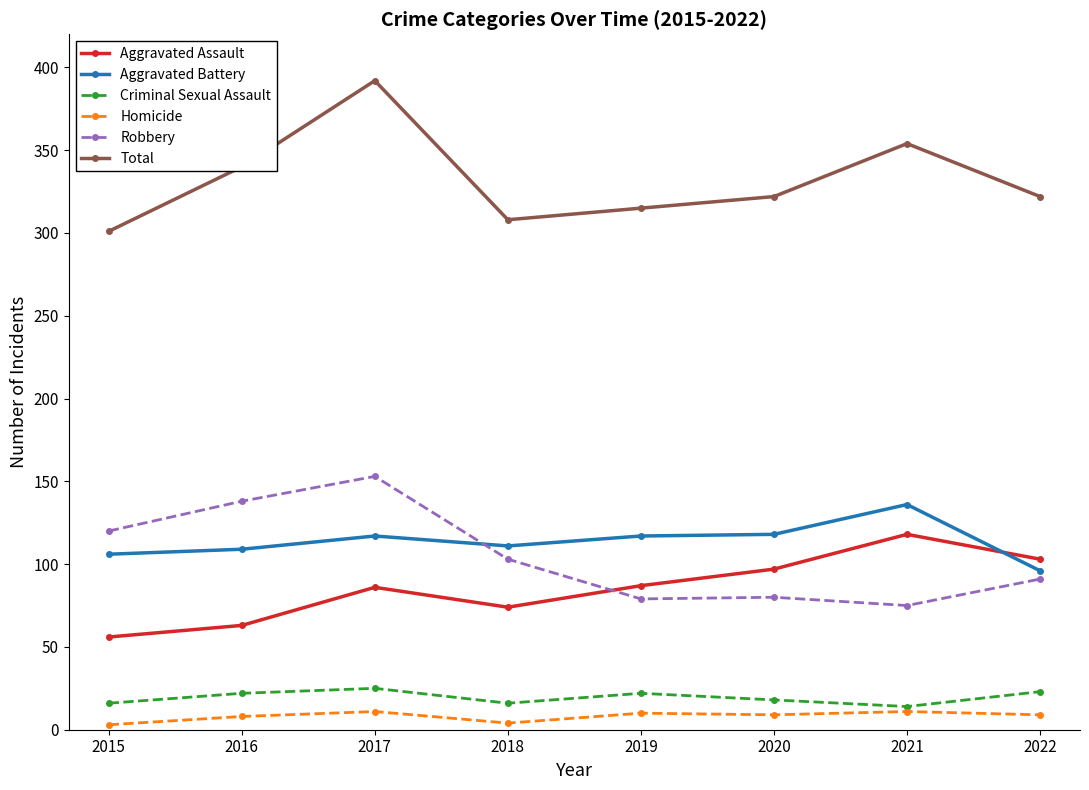

Which category has the highest value in the Aggravated Assault series?

2021